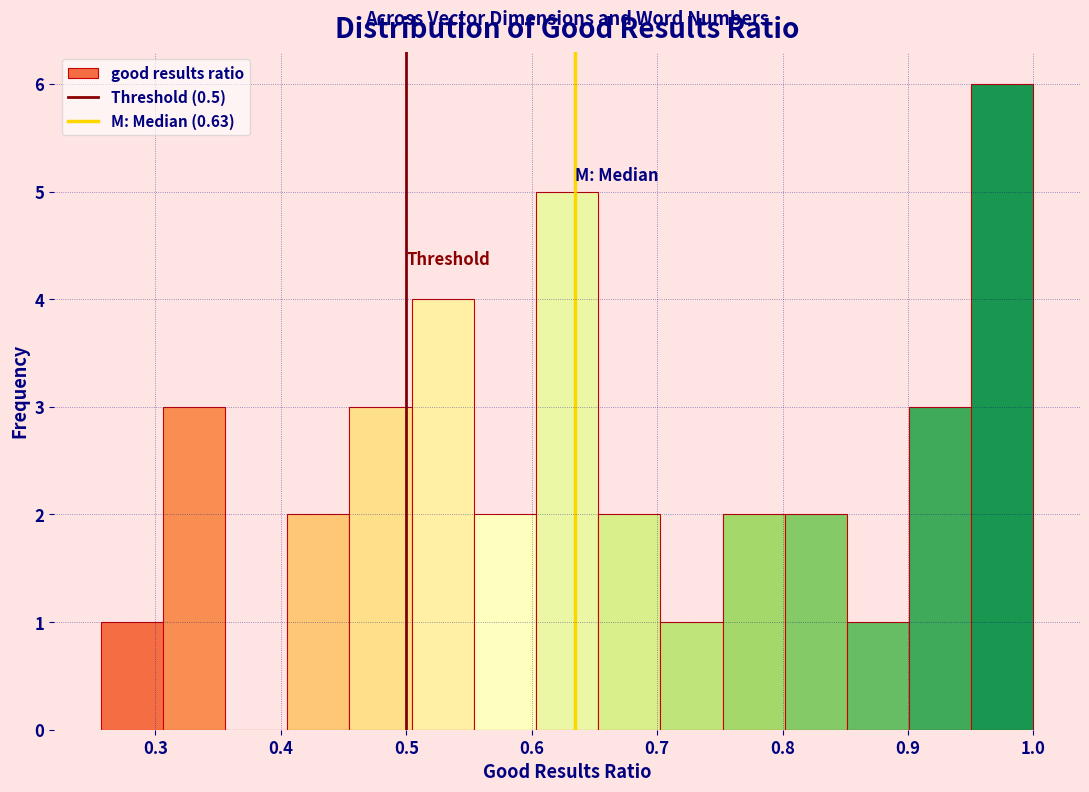

Reading left to right, list every bar in this chart as the range it spans on the x-axis followed by its height. Neither the bar edges nor the heights are printed on the chart, so give them approximately, as read against the axes.

0.26 to 0.31: 1
0.31 to 0.36: 3
0.36 to 0.41: 0
0.41 to 0.45: 2
0.45 to 0.50: 3
0.50 to 0.55: 4
0.55 to 0.60: 2
0.60 to 0.65: 5
0.65 to 0.70: 2
0.70 to 0.75: 1
0.75 to 0.80: 2
0.80 to 0.85: 2
0.85 to 0.90: 1
0.90 to 0.95: 3
0.95 to 1.00: 6